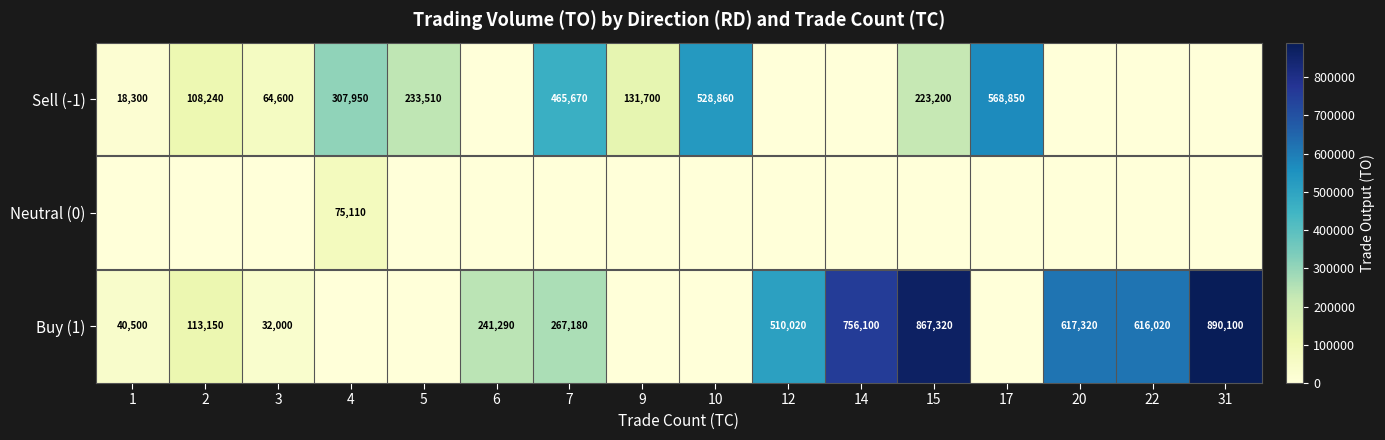

True or false: Buy (1) has a value of 65183 at 1.

False